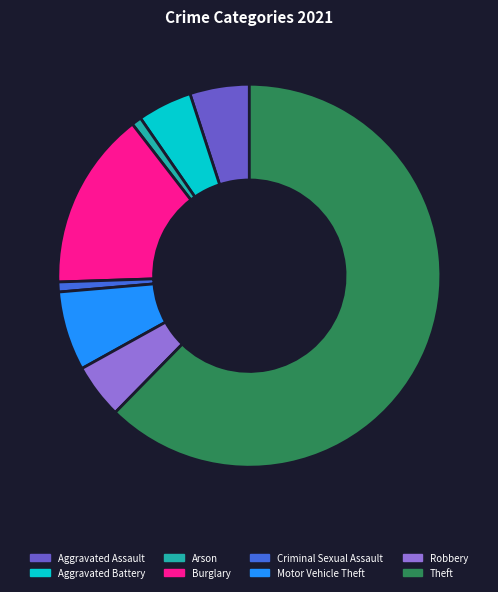

Is the sum of Burglary and Aggravated Battery greater than half?

No